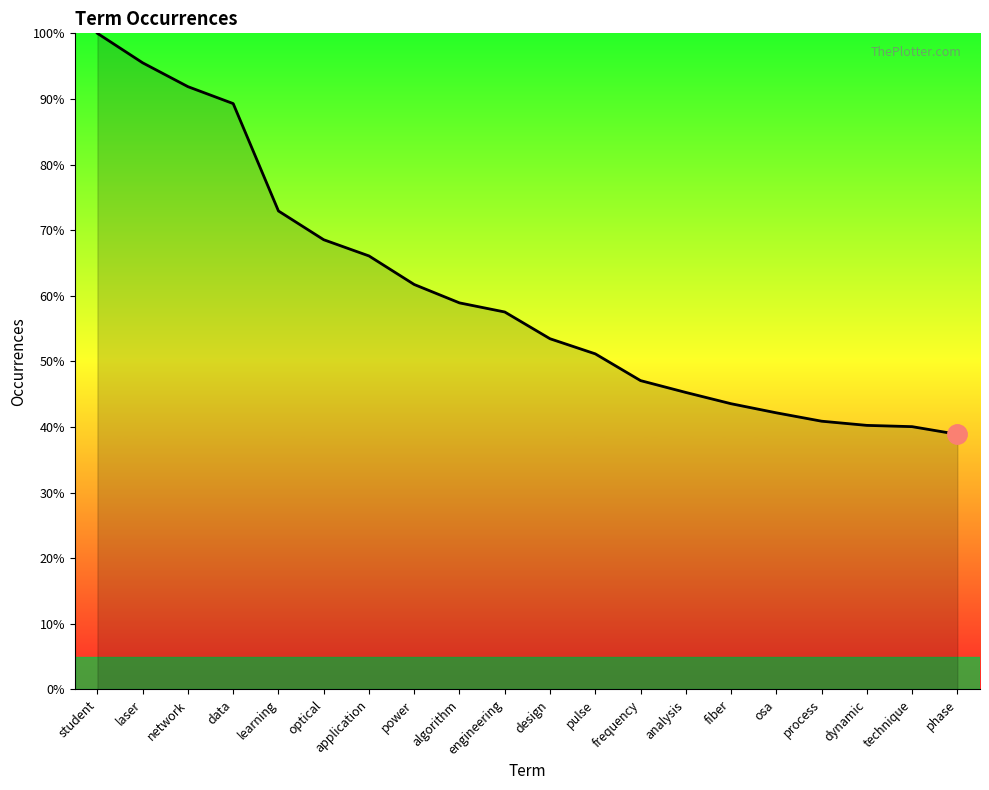

Count the number of categories in the chart.

20